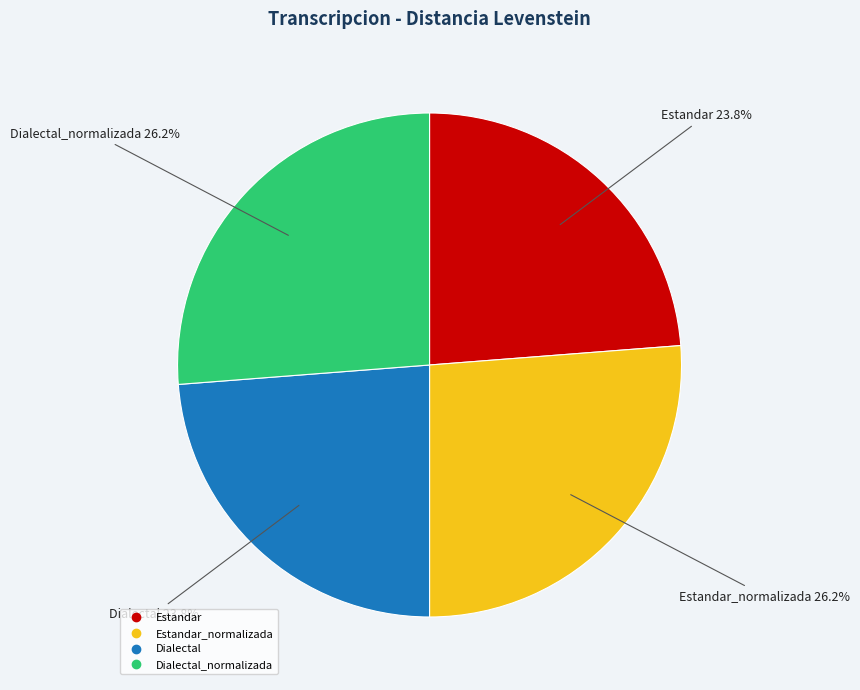

Is there a majority slice in this chart?

No